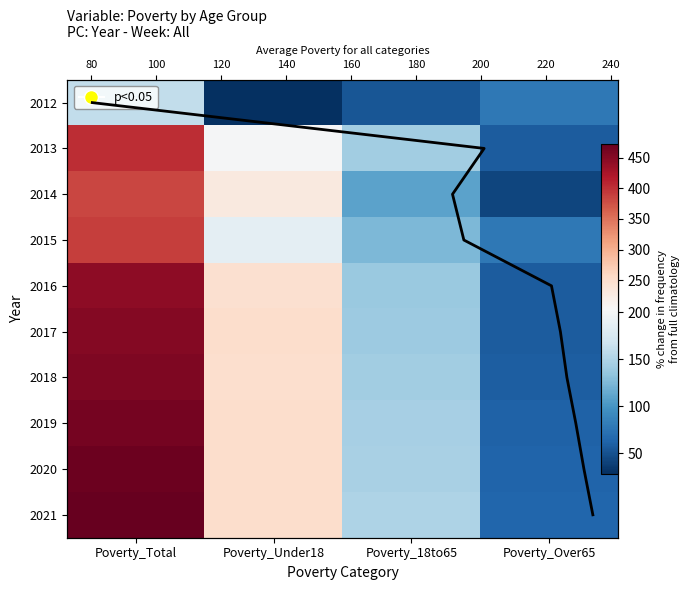

At which label does 2017 reach its peak?

Poverty_Total